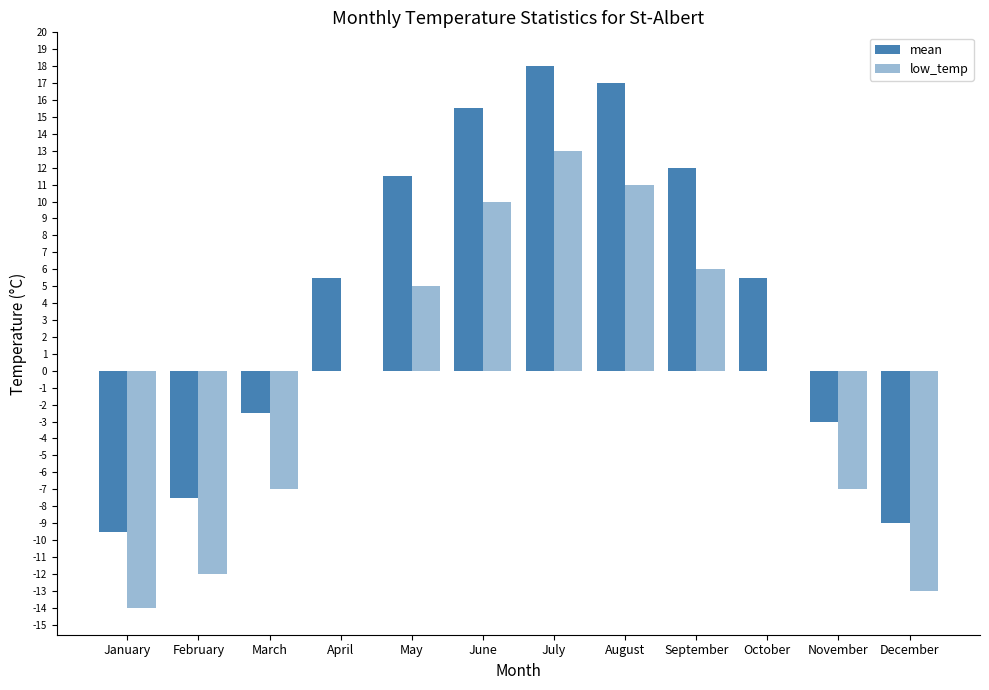

What is the difference between the highest and lowest values at July?

5.0